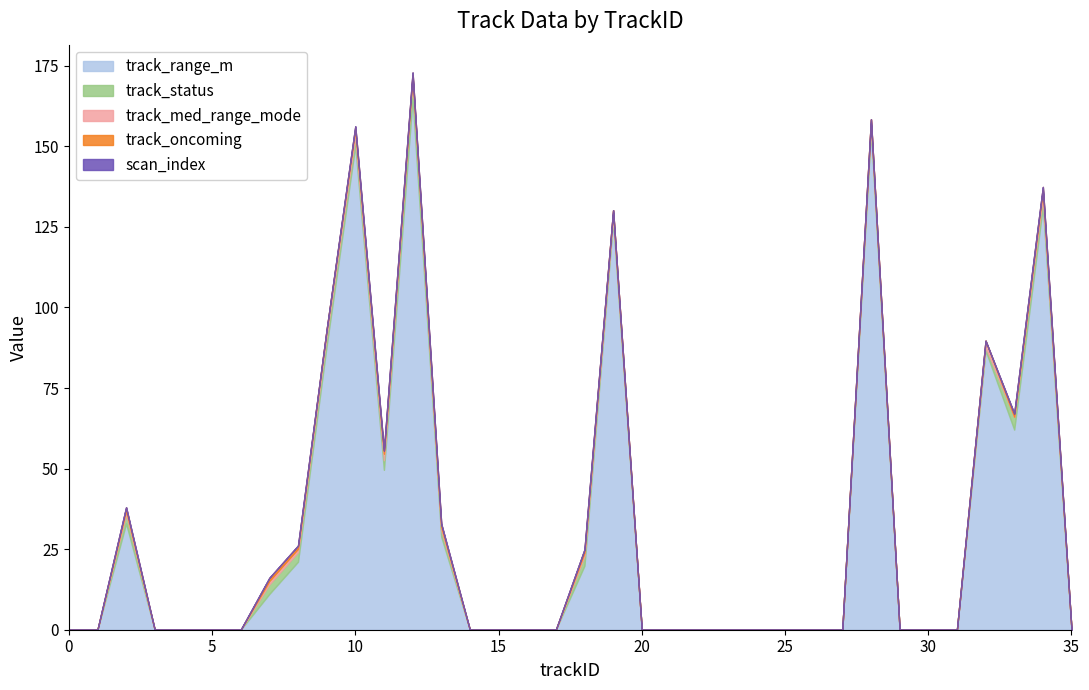

Does the chart have visible grid lines?

No